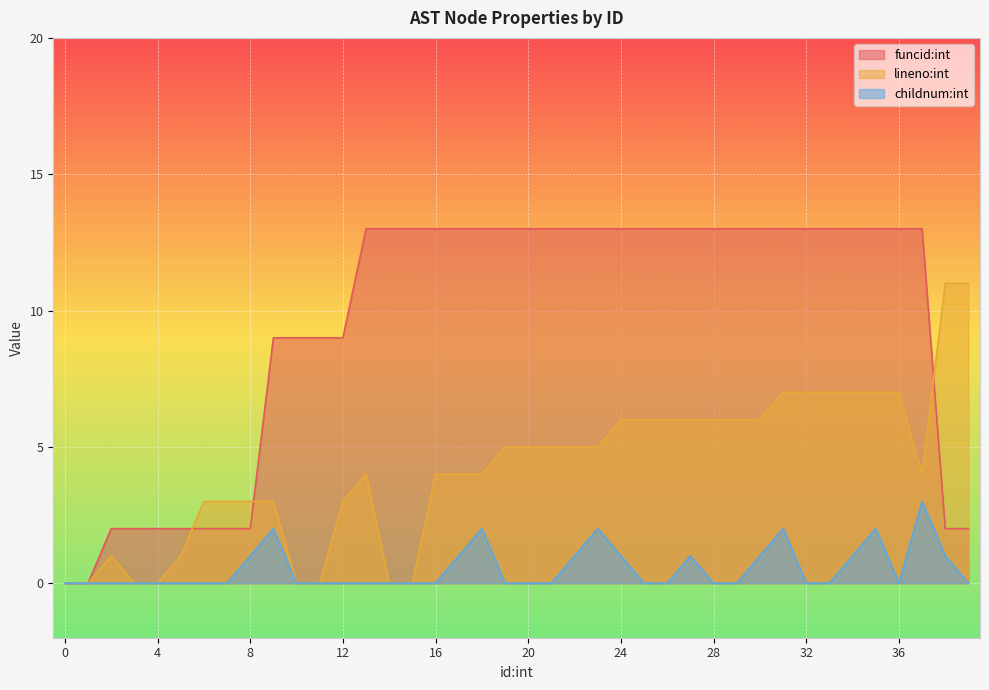

What is the sum of all childnum:int values?

21